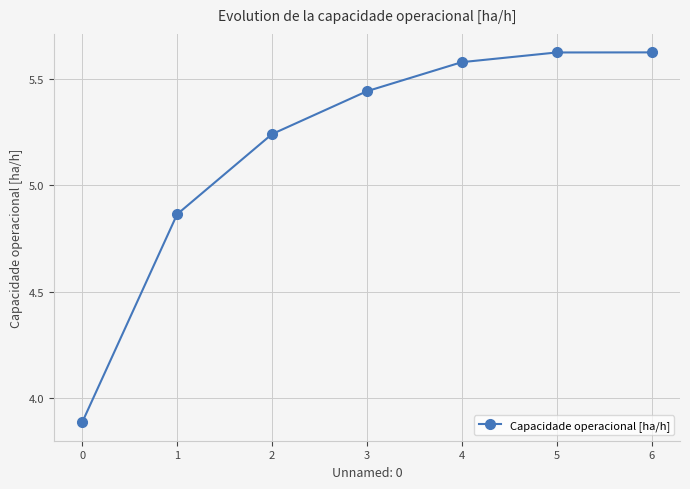

What is the minimum value shown in the chart?

3.9